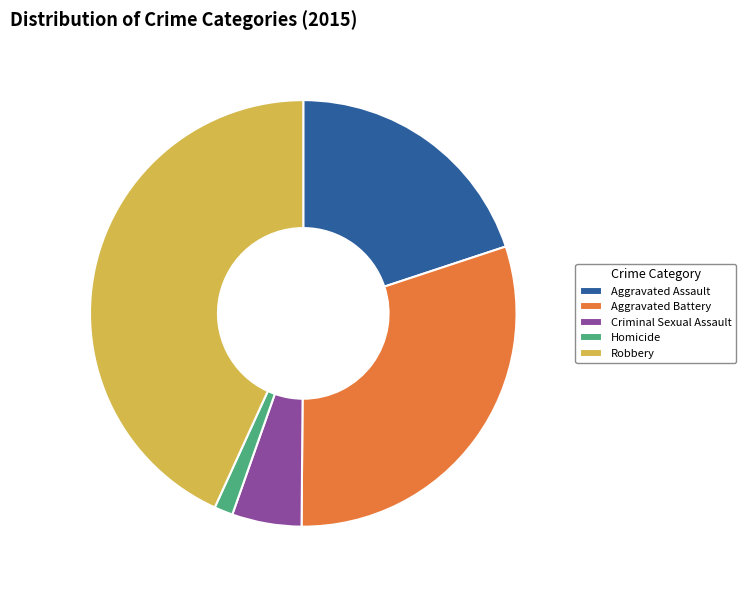

Which category has the smallest portion of the pie?

Homicide